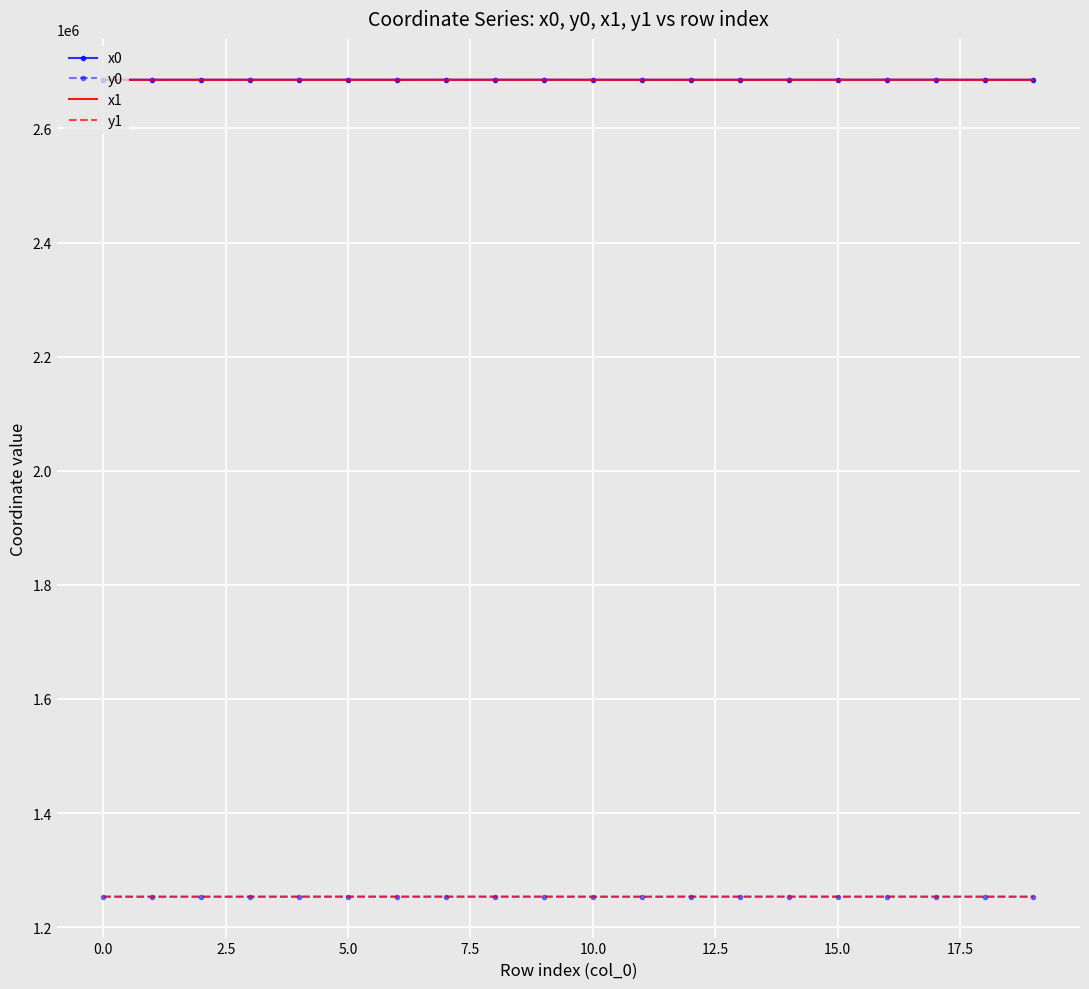

What is the greatest value displayed?

2685429.2